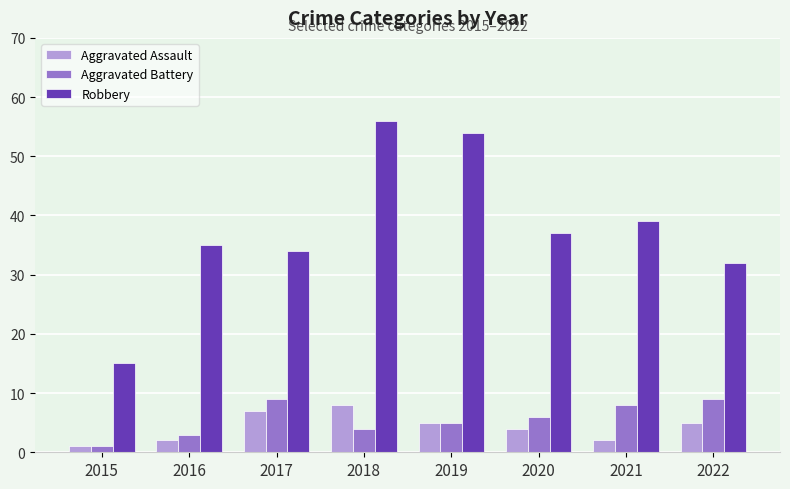

How many Aggravated Assault values are between 2 and 7?

6